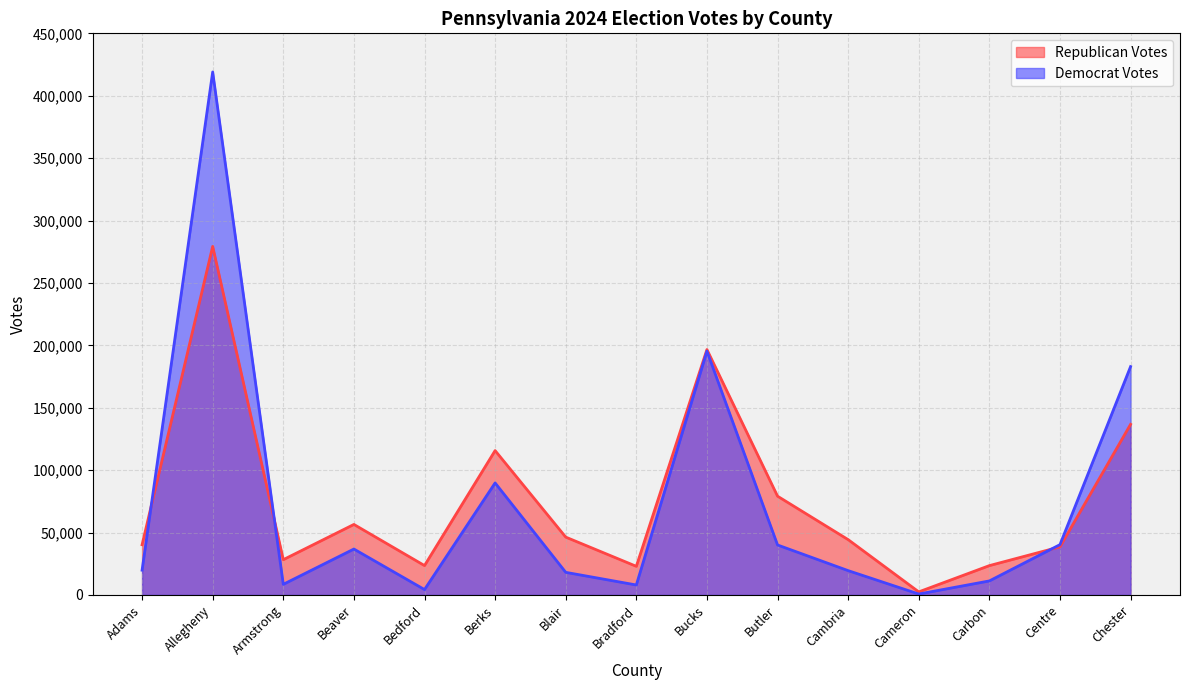

Reading right to left, transcribe all the data shown in this chart.

Republican Votes: Chester=136708	Centre=38545	Carbon=23505	Cameron=2467	Cambria=44330	Butler=79147	Bucks=196654	Bradford=22937	Blair=46351	Berks=115676	Bedford=23545	Beaver=56502	Armstrong=28275	Allegheny=279292	Adams=40239
Democrat Votes: Chester=182967	Centre=40321	Carbon=11244	Cameron=745	Cambria=19490	Butler=40046	Bucks=195371	Bradford=7989	Blair=18122	Berks=89764	Bedford=4316	Beaver=36795	Armstrong=8522	Allegheny=419051	Adams=19838